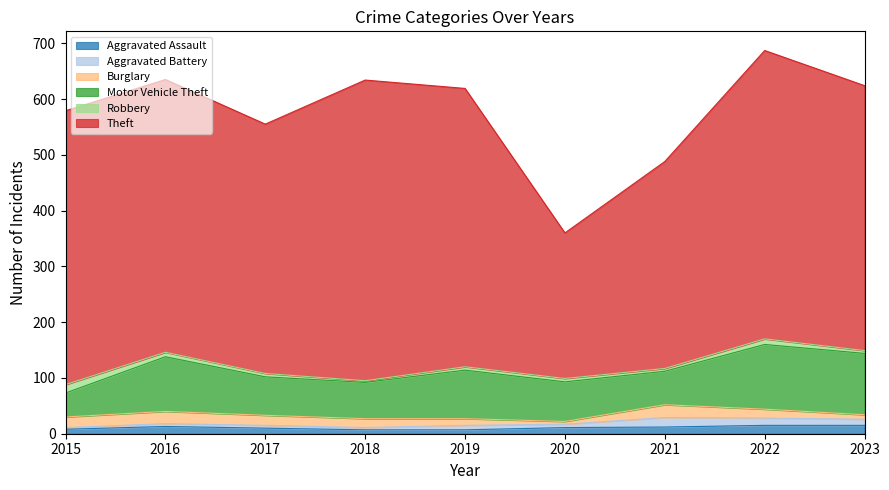

True or false: Burglary and Theft intersect in this chart.

False